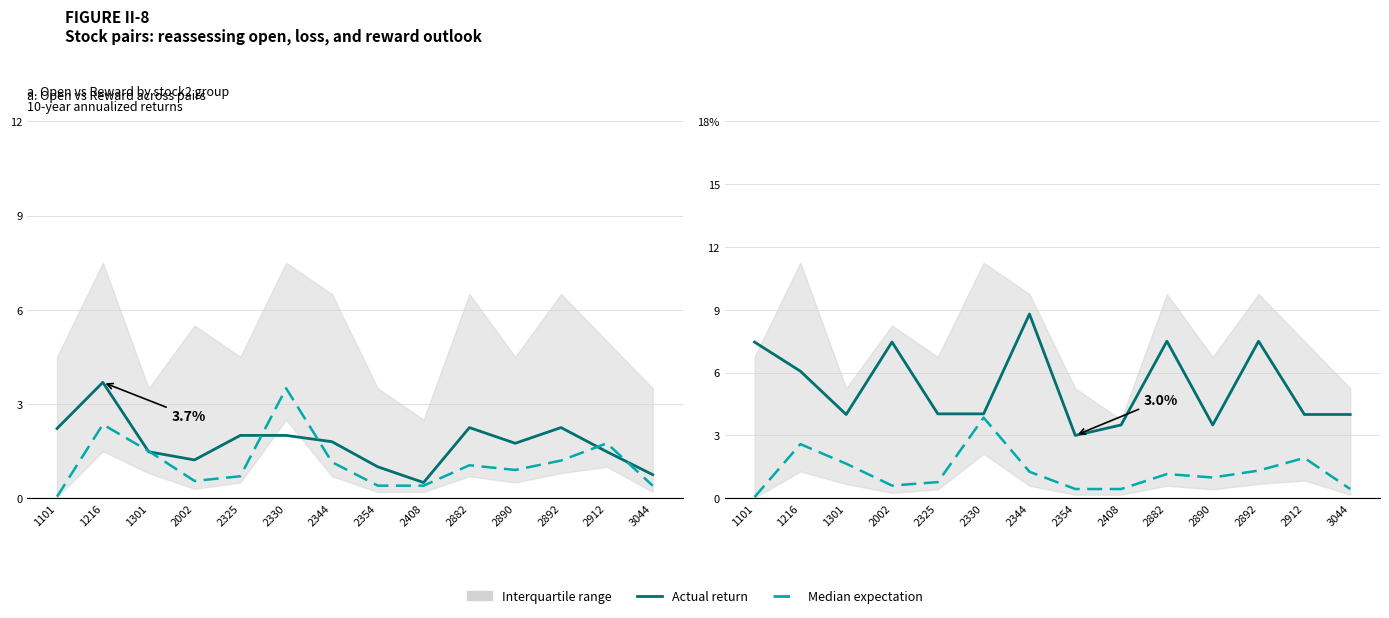

In Median expectation, how many points are higher than both neighbors (excluding endpoints)?

4